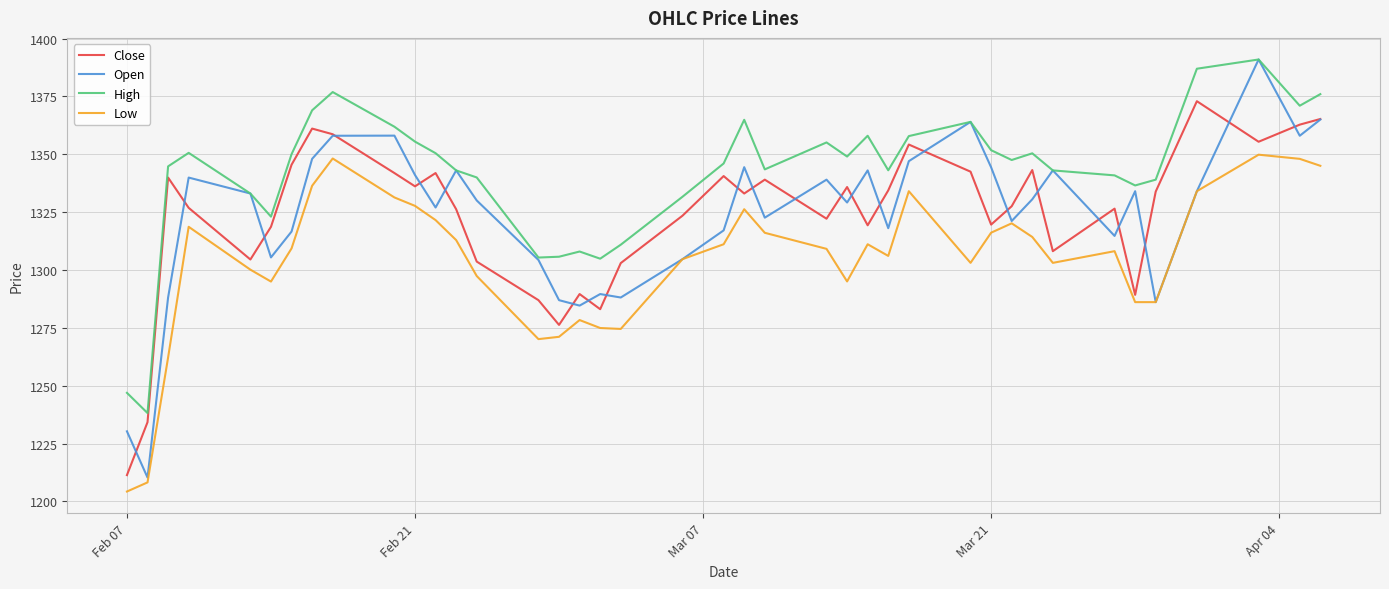

What is the minimum value shown in the chart?

1204.3